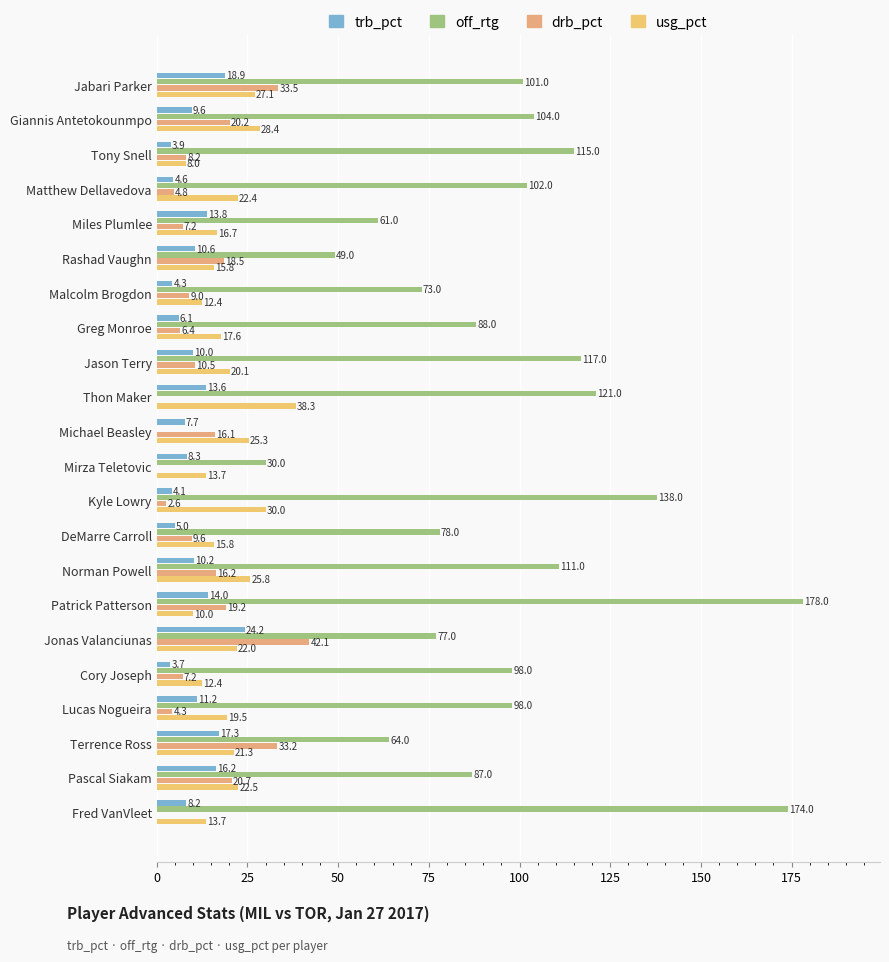

How many distinct data groups are displayed?

4